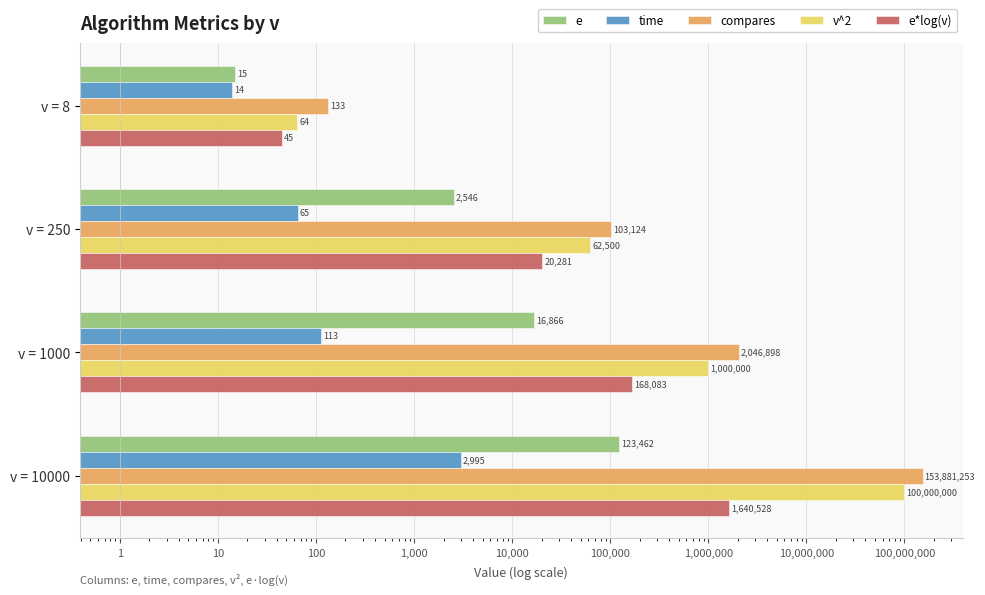

Does the chart contain any negative values?

No